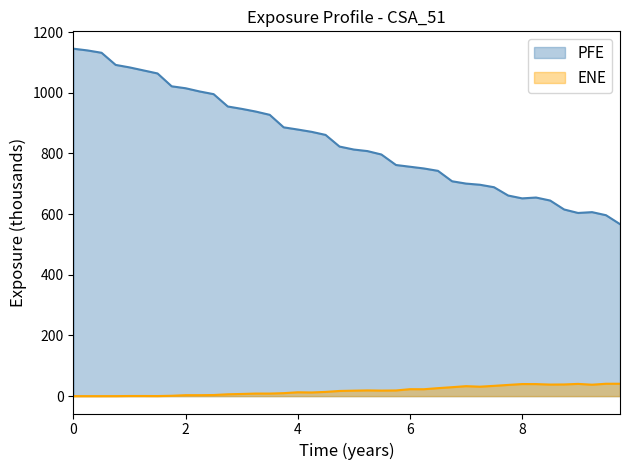

What position from the left is 9.24658?

38